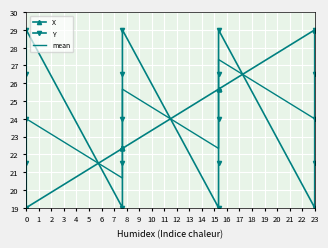

Rank the categories by Y value from highest to lowest.

4, 9, 14, 19, 3, 8, 13, 18, 2, 7, 12, 17, 1, 6, 11, 16, 0, 5, 10, 15